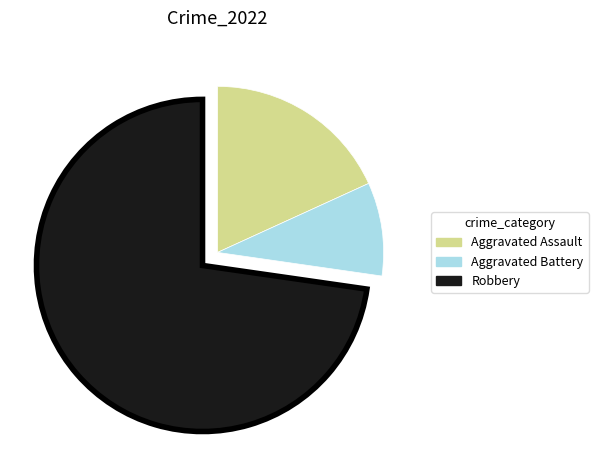

Between Aggravated Assault and Aggravated Battery, which is larger?

Aggravated Assault